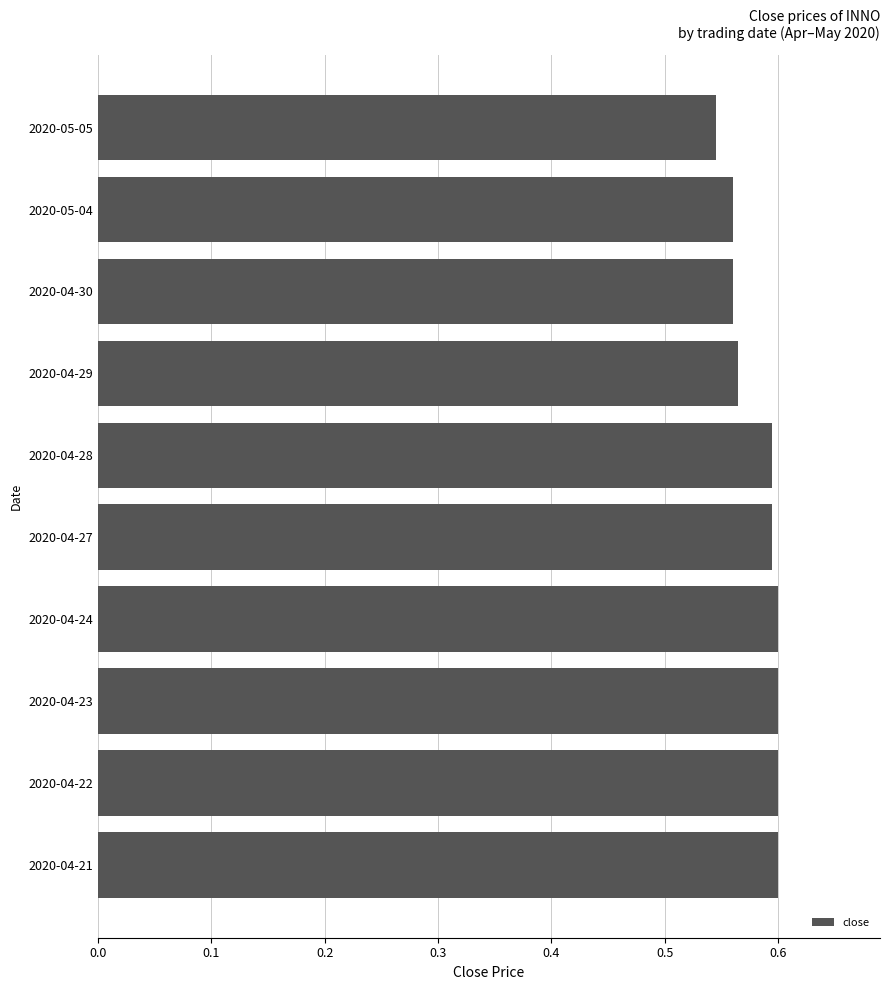

At which label is the value closest to 0?

2020-05-05